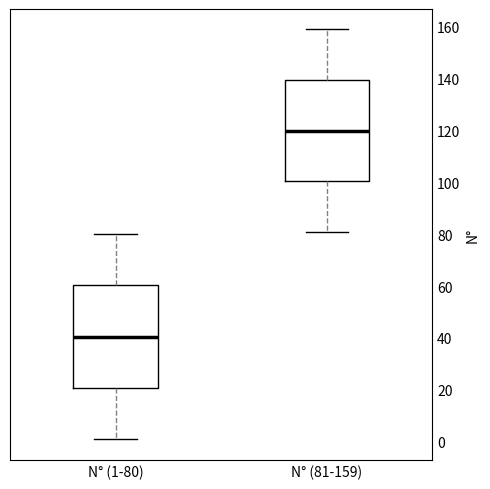

Reading left to right, read every box against the y-axis: the position of its median line, the range the box covers, and the ends of its whiskers. The values are not printed on the chart, so give them approximately, as read against the axis.

N° (1-80): median 40, box 20 to 60, whiskers 2 to 80
N° (81-159): median 120, box 100 to 140, whiskers 82 to 160